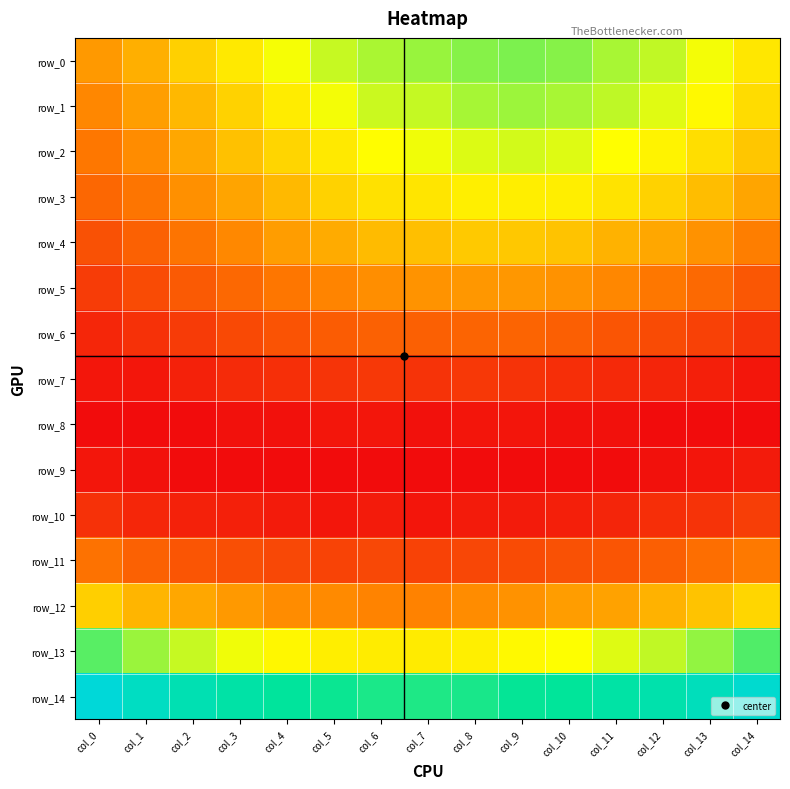

At col_7, list the series in order from largest to smallest.

row_14, row_0, row_1, row_2, row_13, row_3, row_4, row_5, row_12, row_6, row_11, row_7, row_10, row_8, row_9